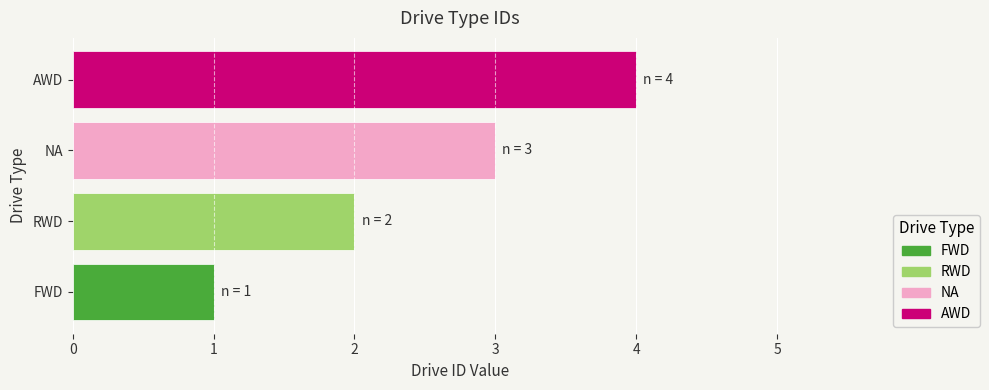

How many values are below 3?

2